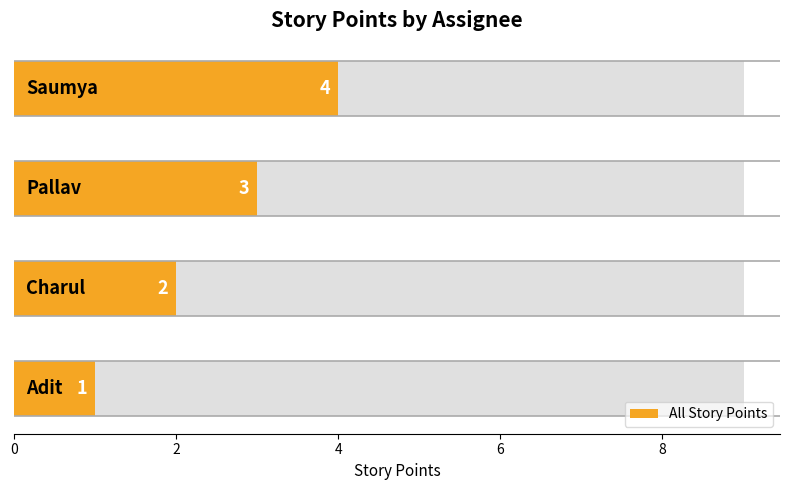

Reading right to left, what are all the values shown in this chart?

4	3	2	1